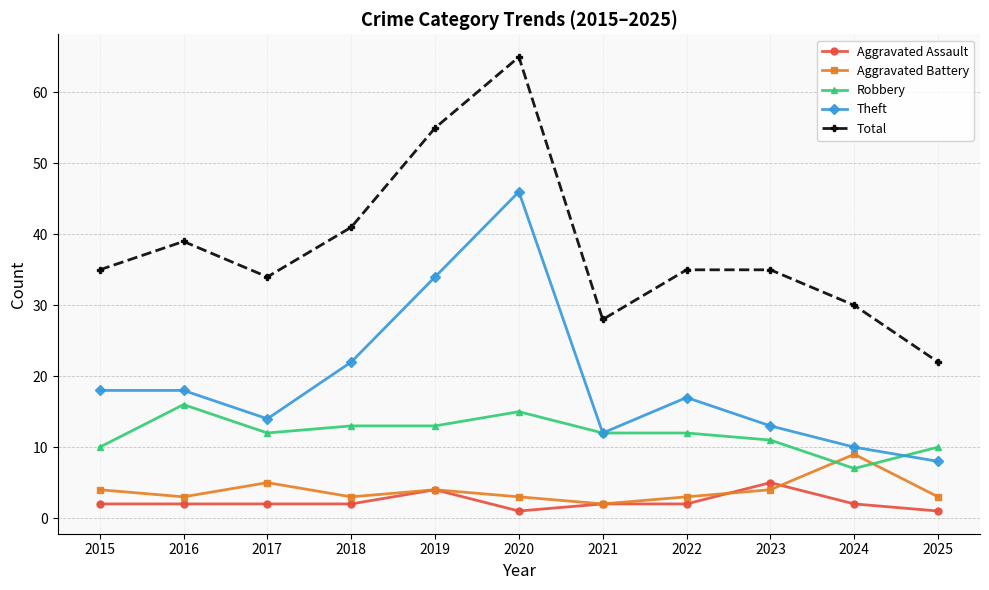

Reading right to left, extract all data points from this chart.

Aggravated Assault: 1	2	5	2	2	1	4	2	2	2	2
Aggravated Battery: 3	9	4	3	2	3	4	3	5	3	4
Robbery: 10	7	11	12	12	15	13	13	12	16	10
Theft: 8	10	13	17	12	46	34	22	14	18	18
Total: 22	30	35	35	28	65	55	41	34	39	35